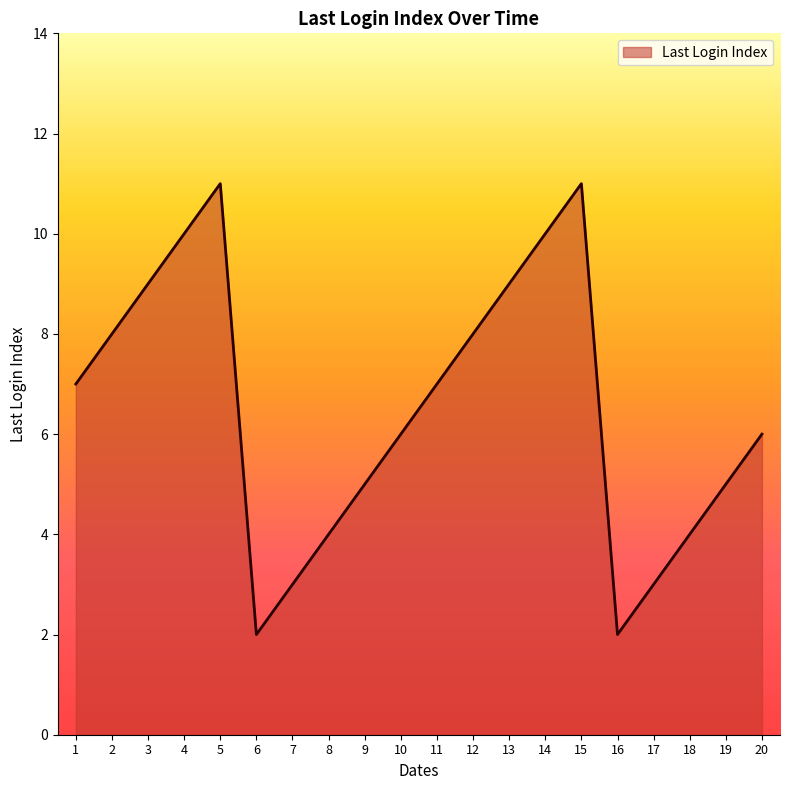

What is the maximum value shown in the chart?

11